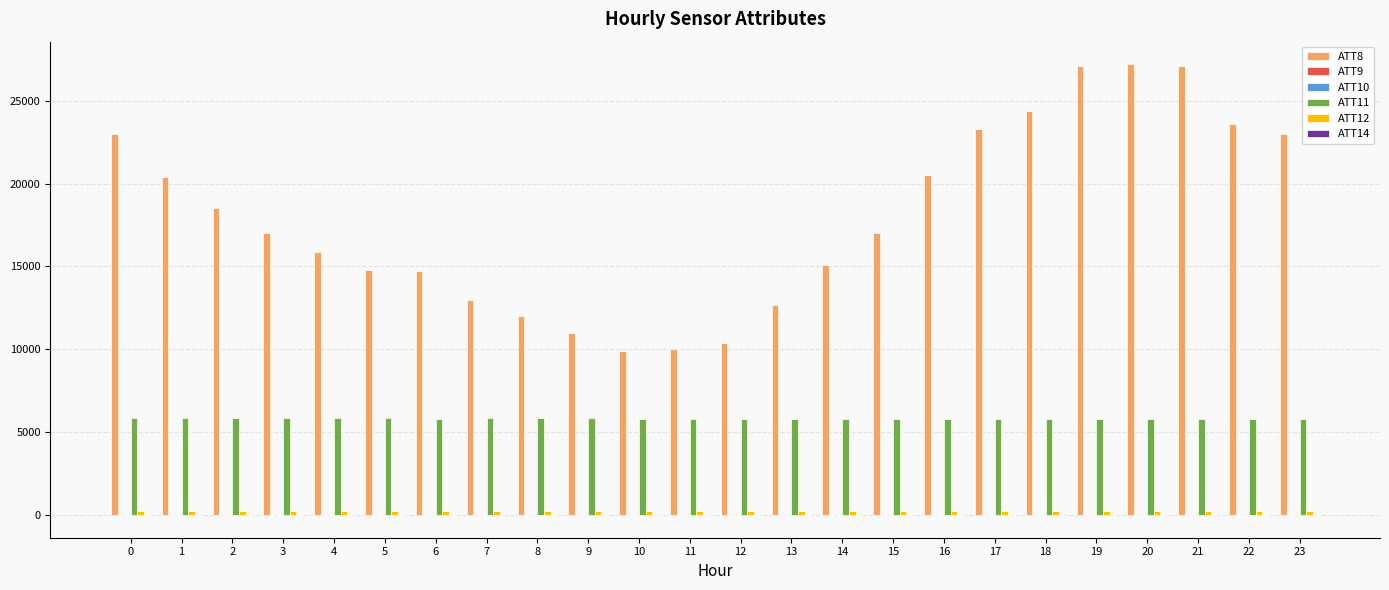

The value of ATT11 at 12 is 5822.2. True or false?

True